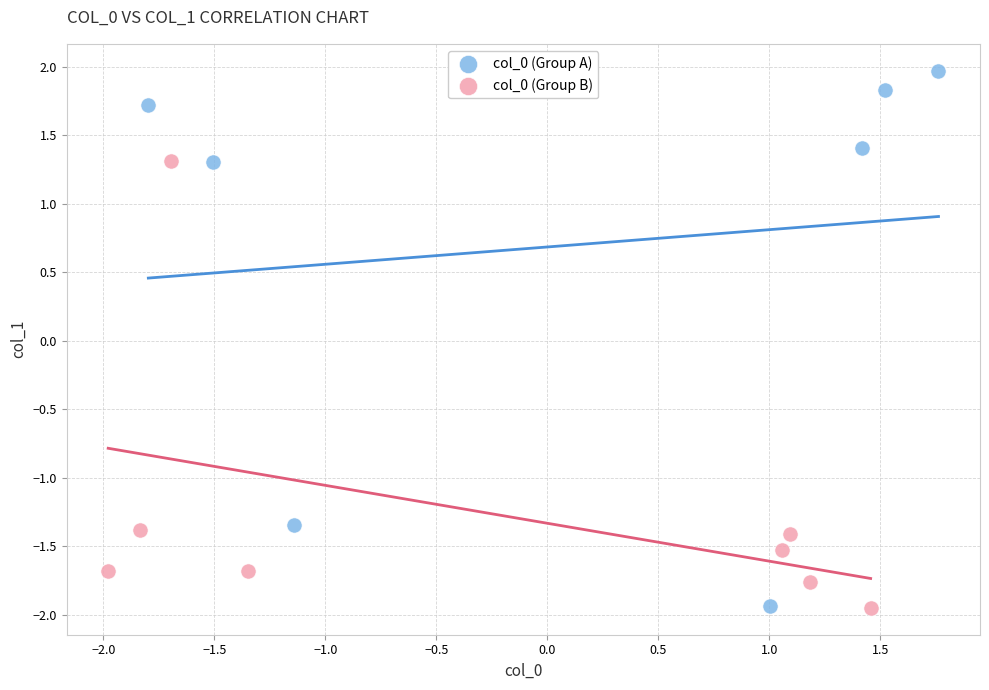

Which series reaches the maximum Y coordinate?

col_0 (Group A)